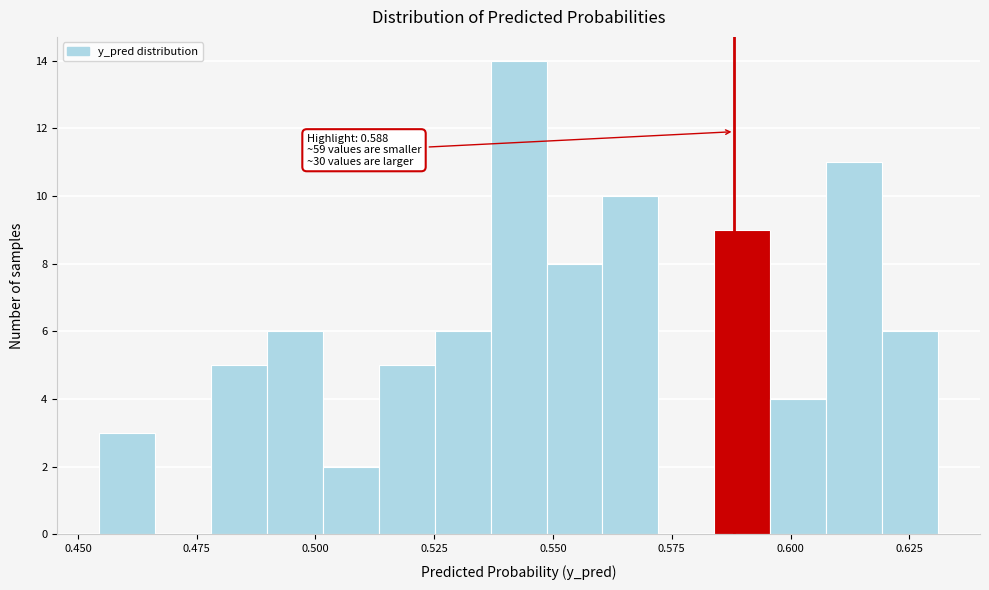

Around what value on the x-axis is the tallest bar? Give the approximate position of its centre, as read against the axis.

0.545